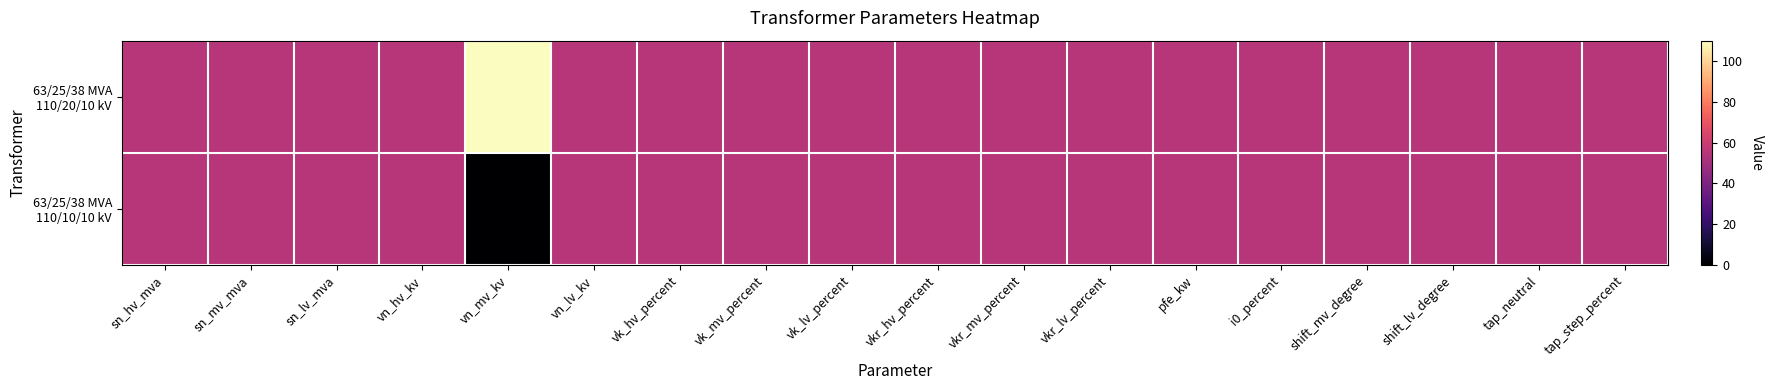

Between pfe_kw and tap_neutral, which series saw the biggest shift?

63/25/38 MVA 110/20/10 kV